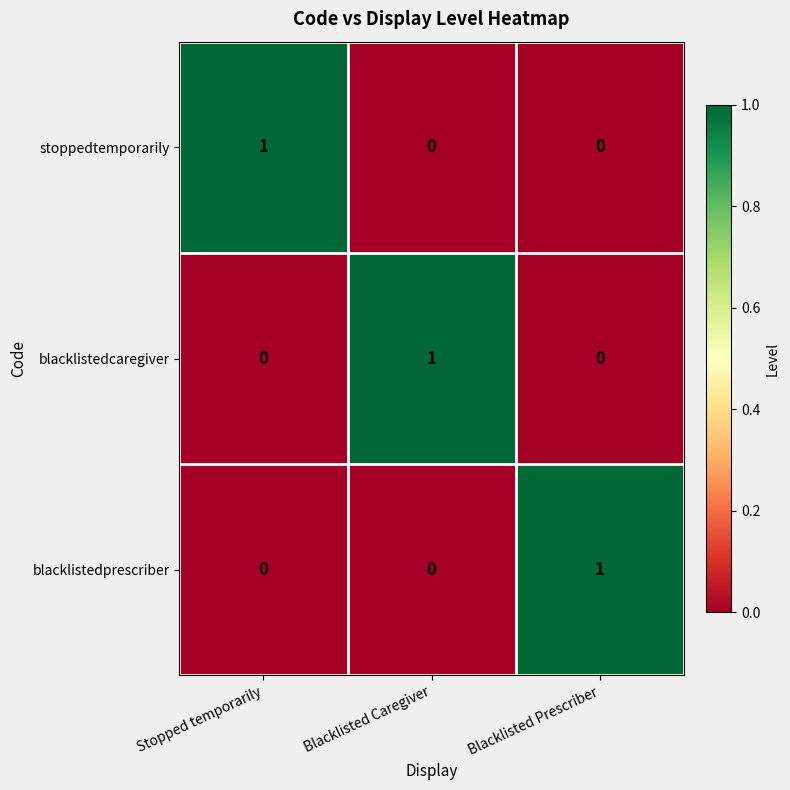

Count the blacklistedcaregiver values in the range 0 to 1.

3